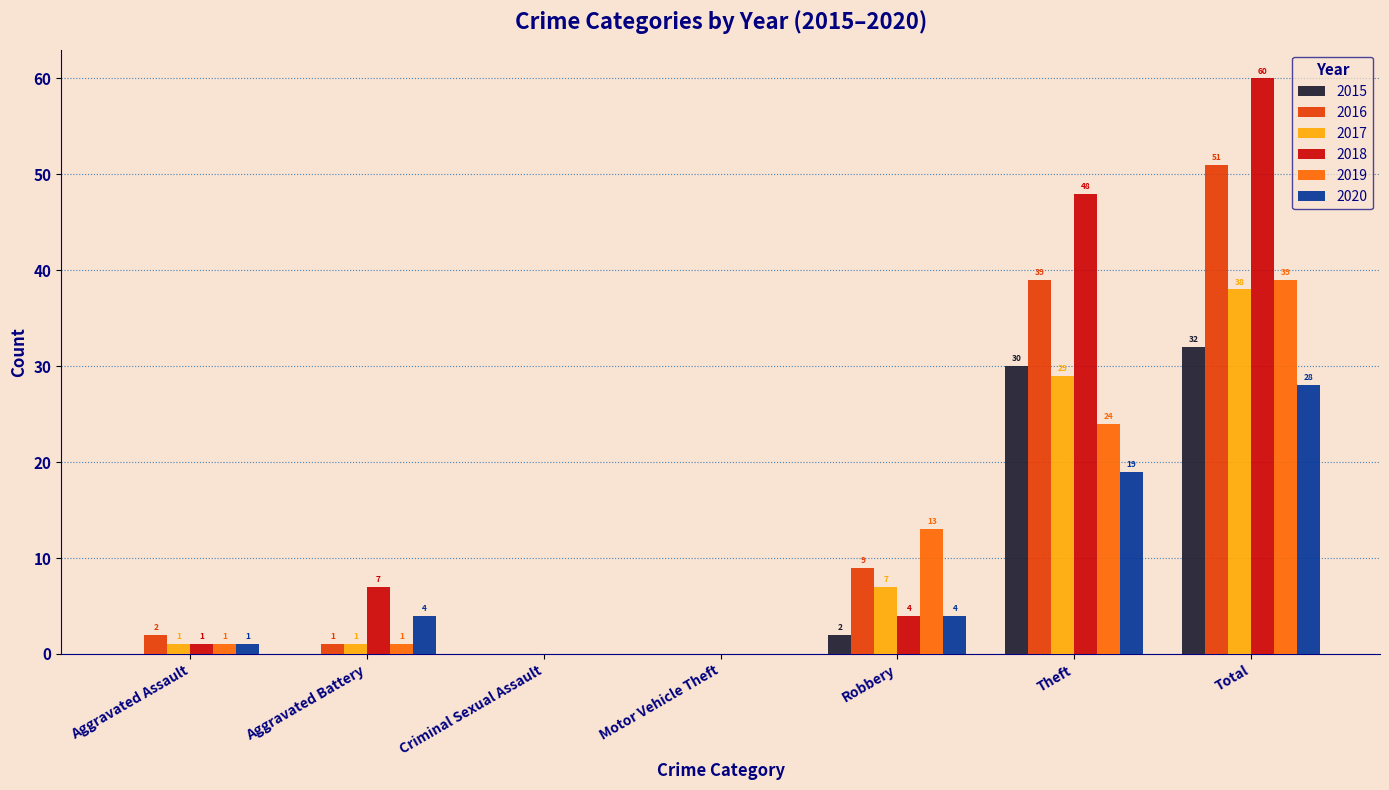

How many groups of bars are there?

7